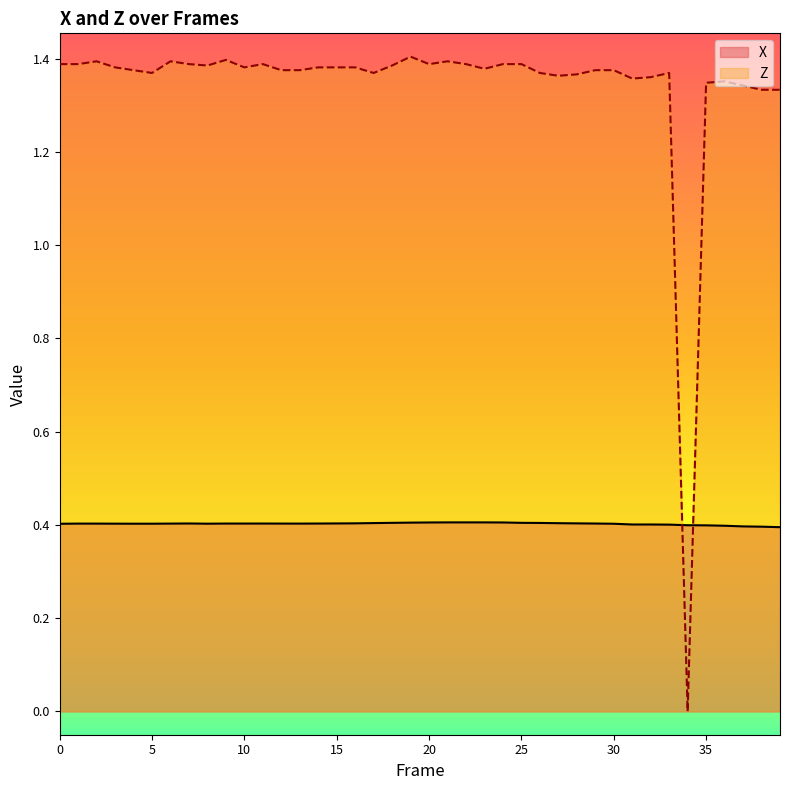

At 9, list the series in order from largest to smallest.

Z, X